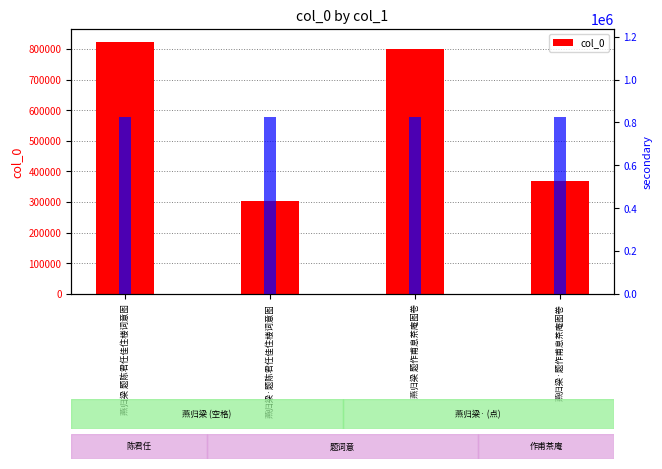

What is the greatest value displayed?

823938